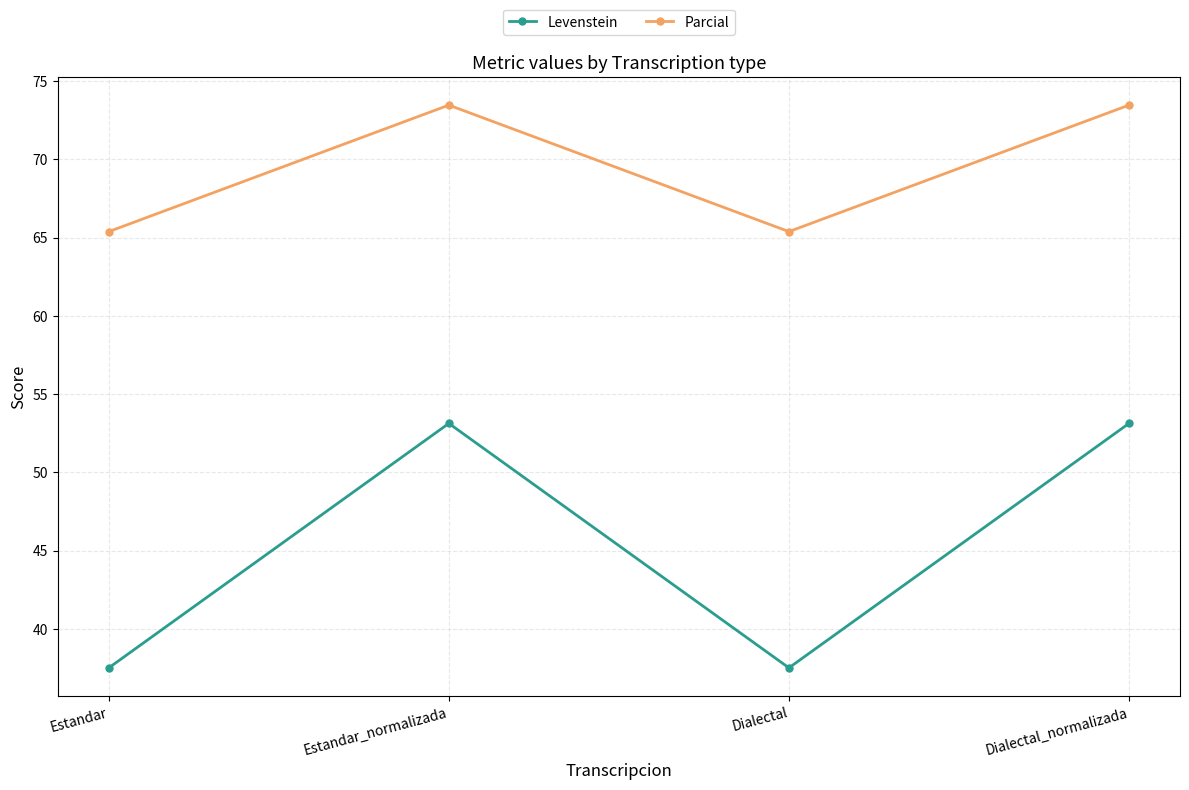

What is the label of the 3rd point from the left?

Dialectal